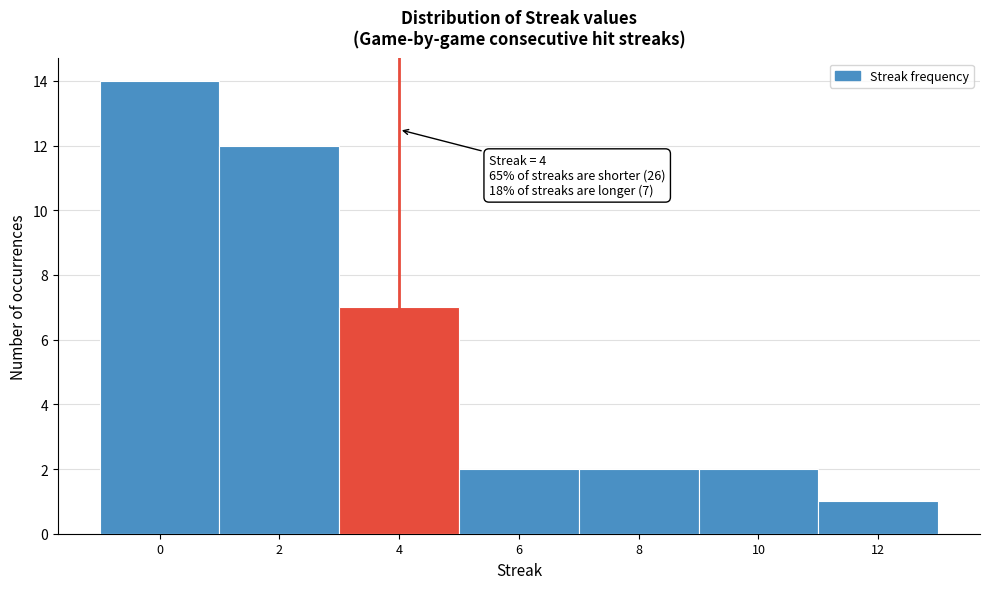

Which range on the x-axis has the tallest bar?

-1 to 1